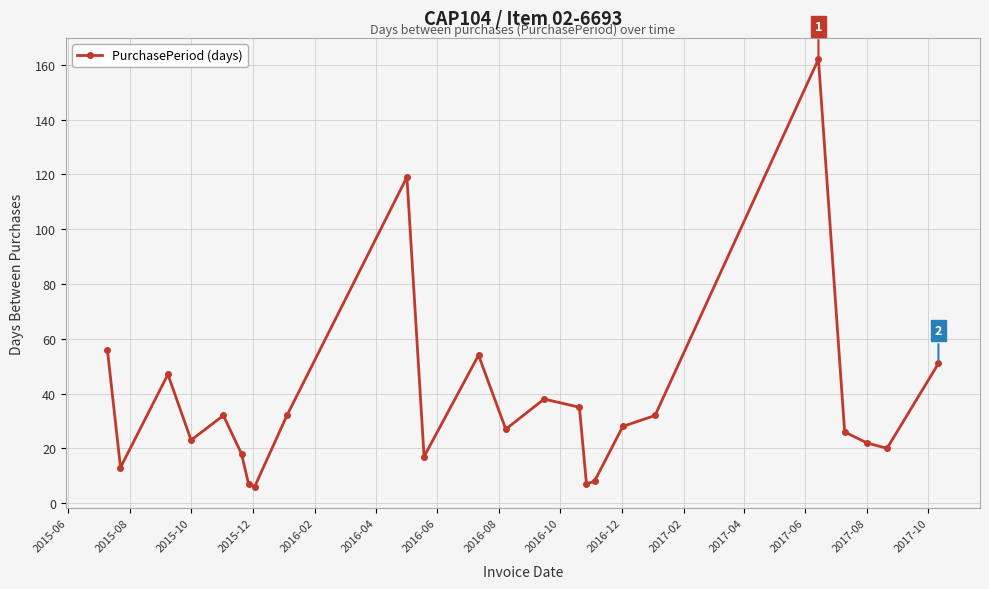

What is the minimum value shown in the chart?

6